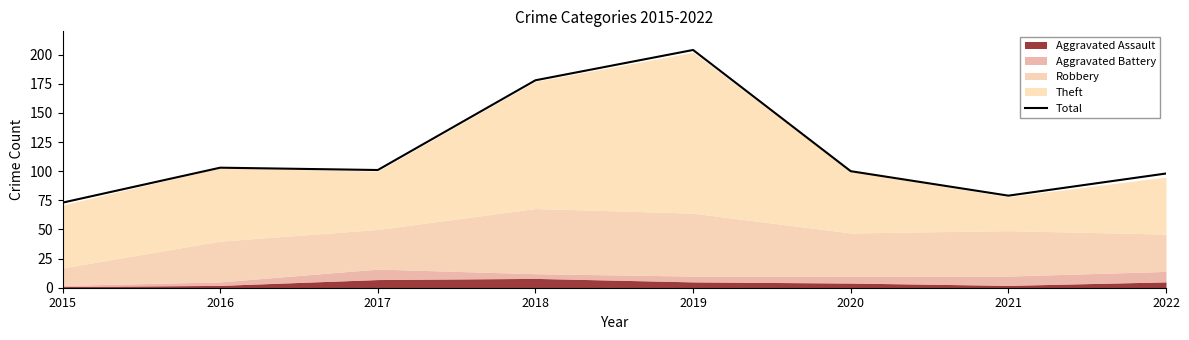

Which has a higher value, 2018 or 2015?

2018